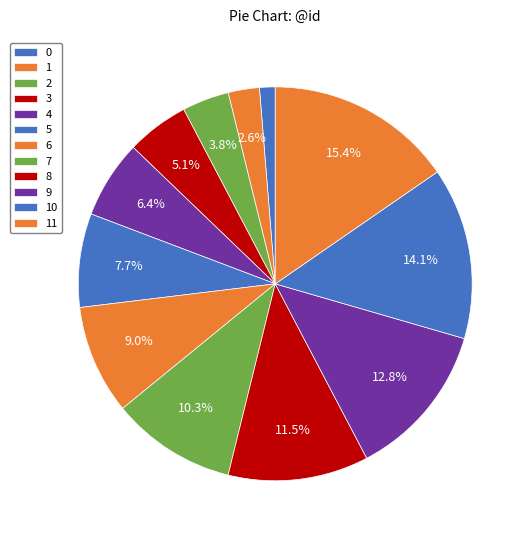

To the nearest percent, what is the difference between the 6 and 5 slice percentages?

1%